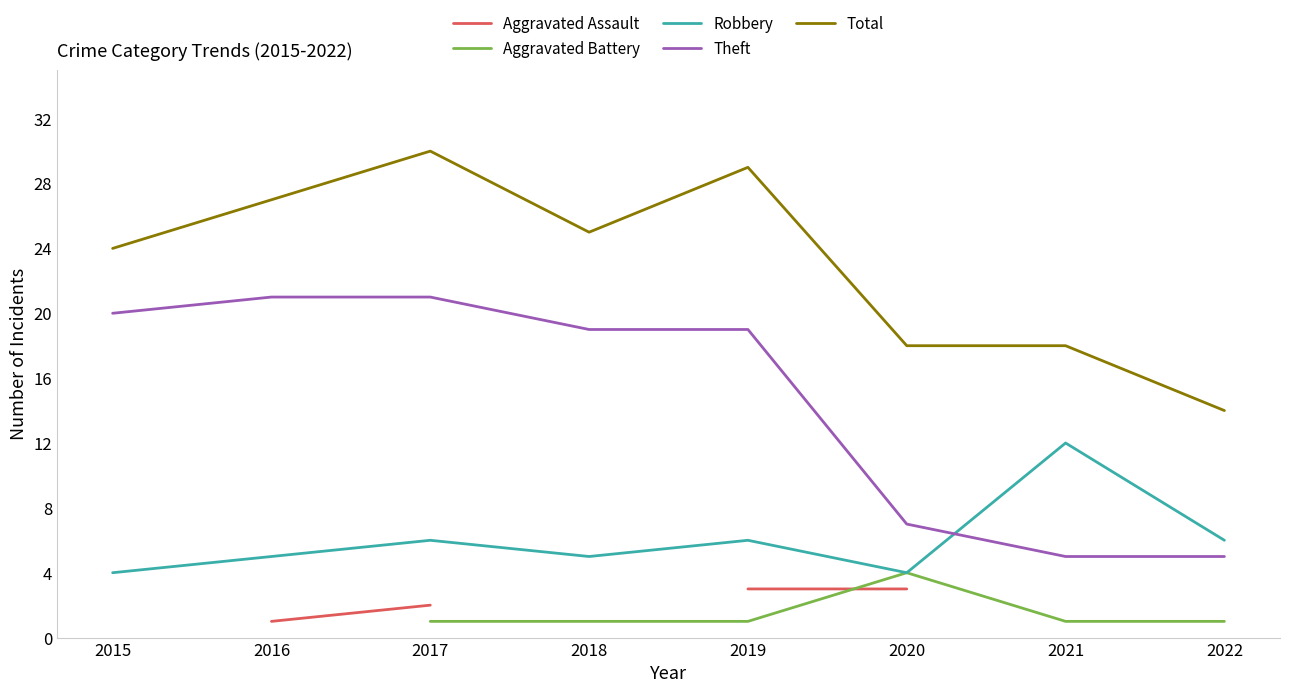

True or false: Aggravated Assault and Total cross at least once.

False